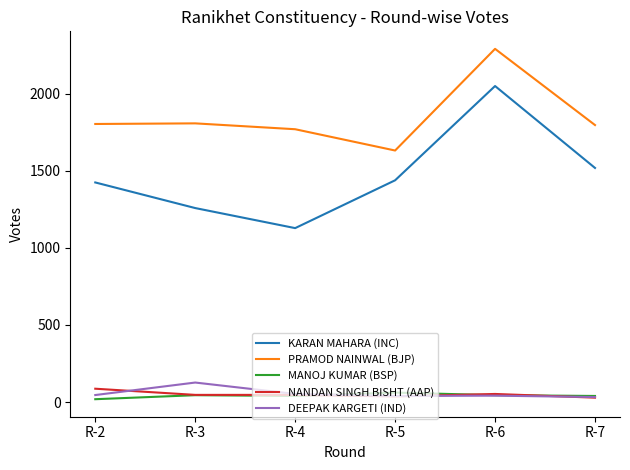

Which series changed the most between R-5 and R-6?

PRAMOD NAINWAL (BJP)